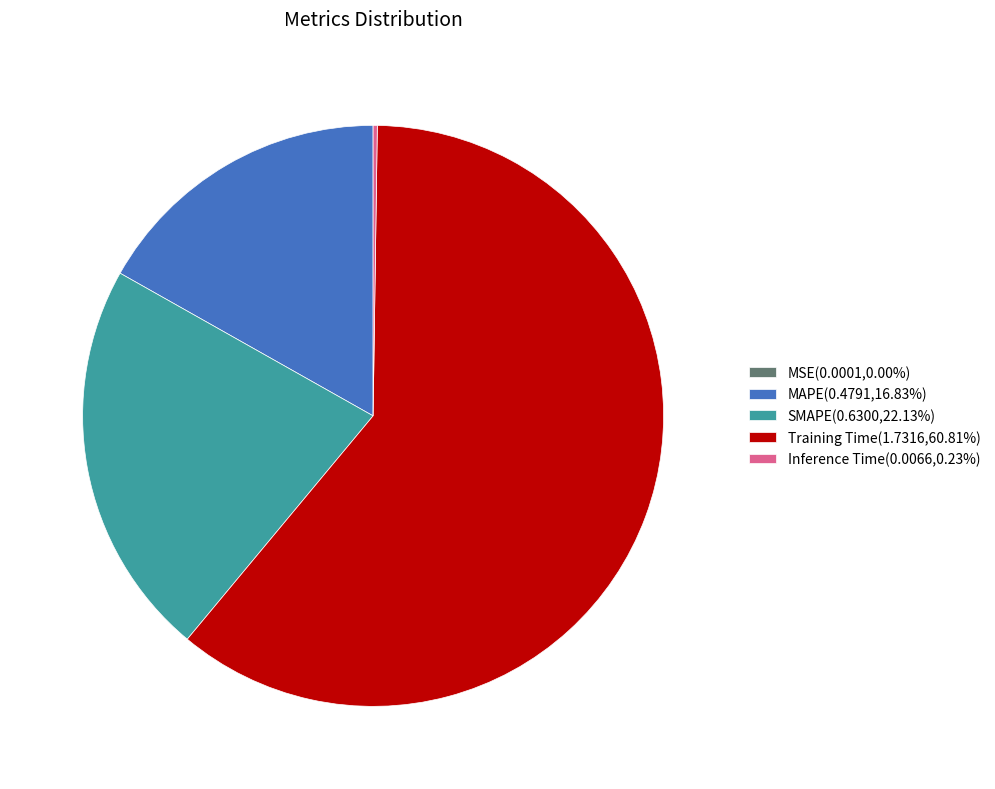

Is Training Time(1.7316,60.81%) the majority of the pie?

Yes